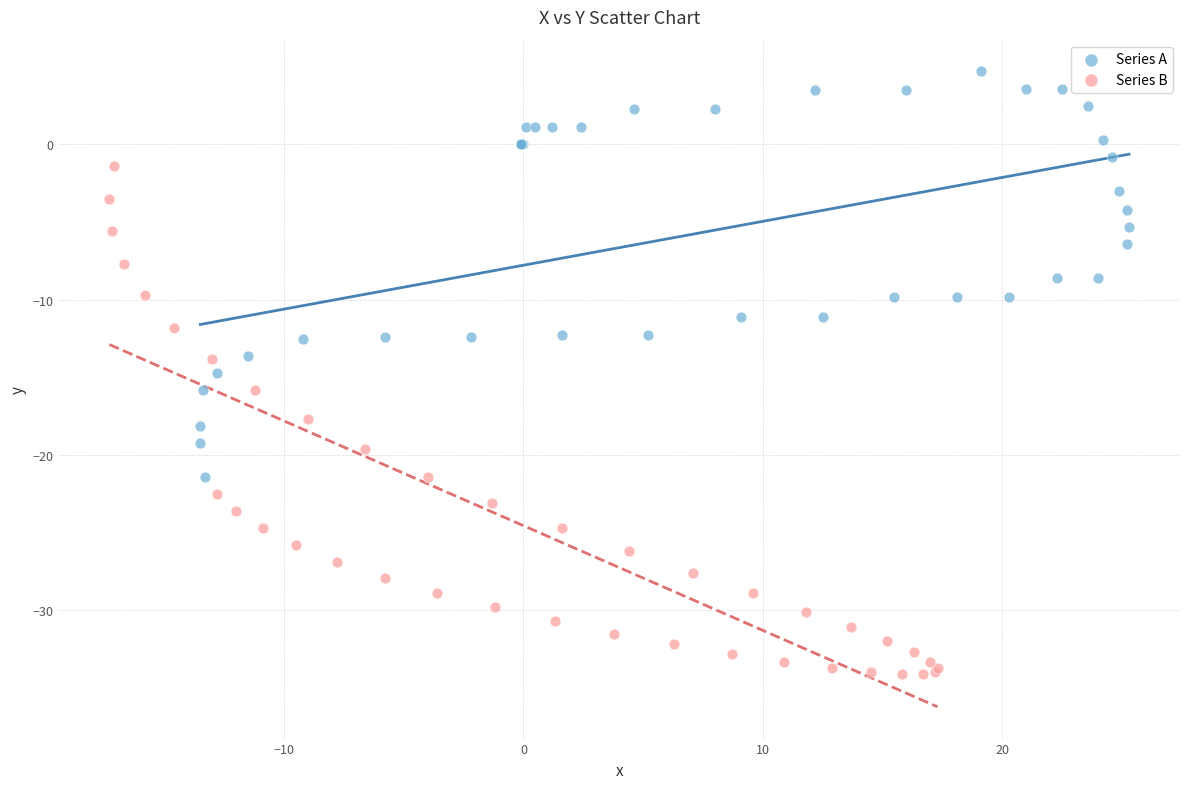

Which series contains the lowest Y value?

Series B